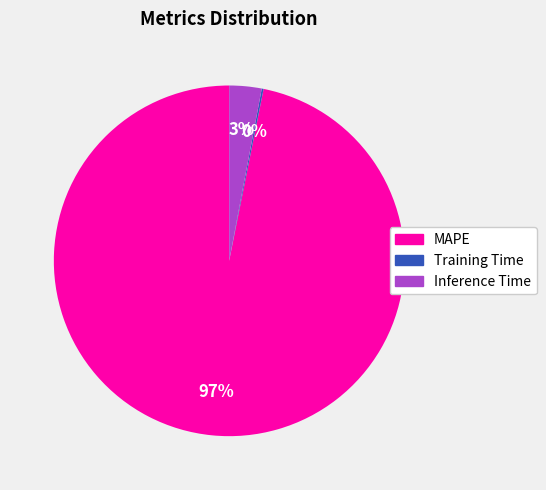

Which category has the biggest portion of the pie?

MAPE